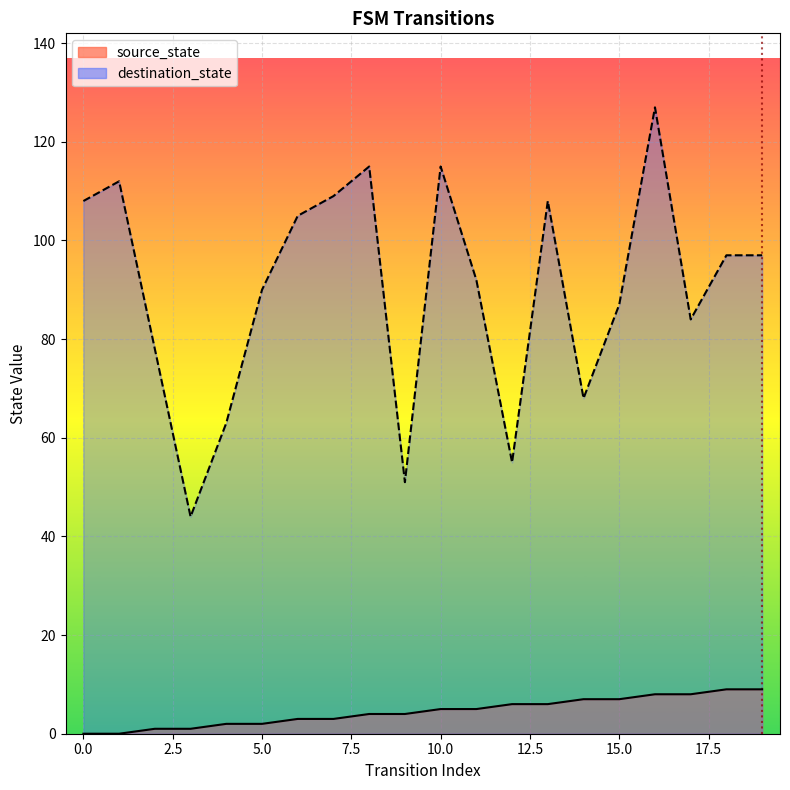

At how many categories does at least one series exceed 83?

14